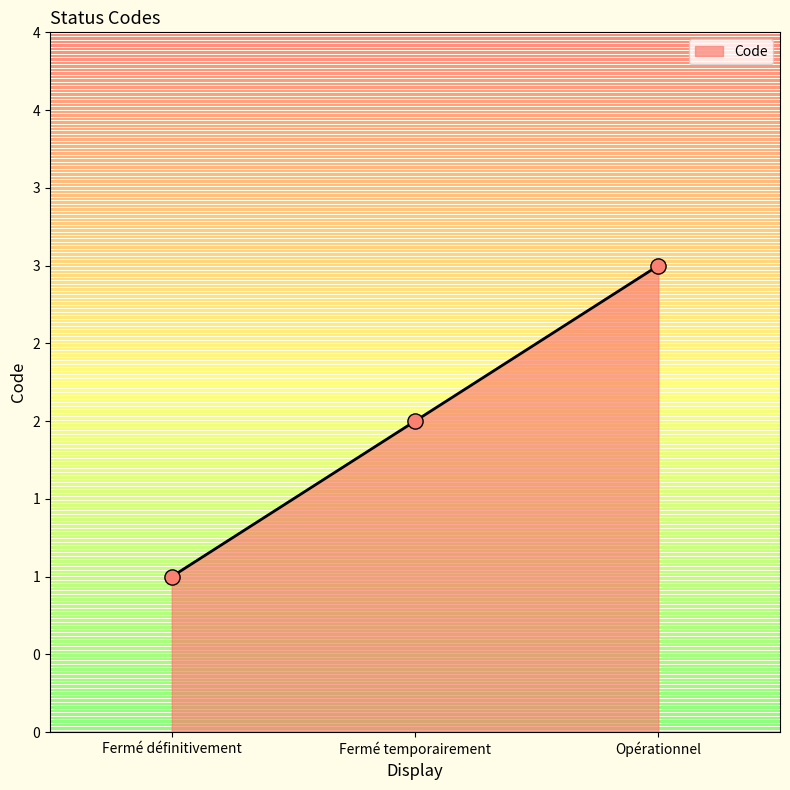

Between Opérationnel and Fermé définitivement, which is larger?

Opérationnel